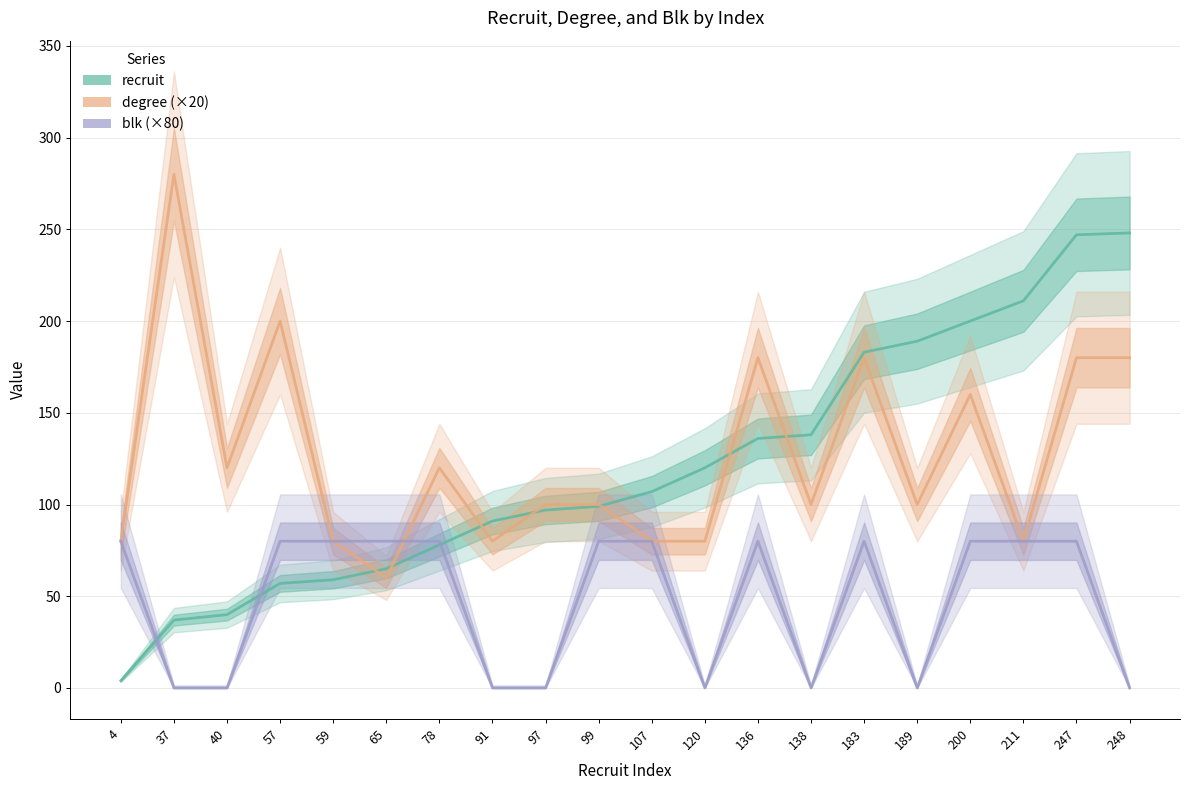

How many interior local peaks does the degree (×20) series have?

6